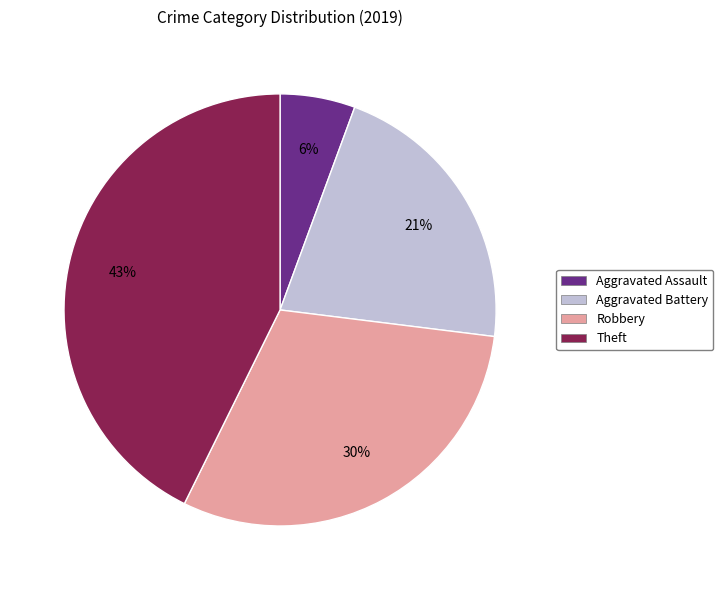

How many segments does this pie chart have?

4